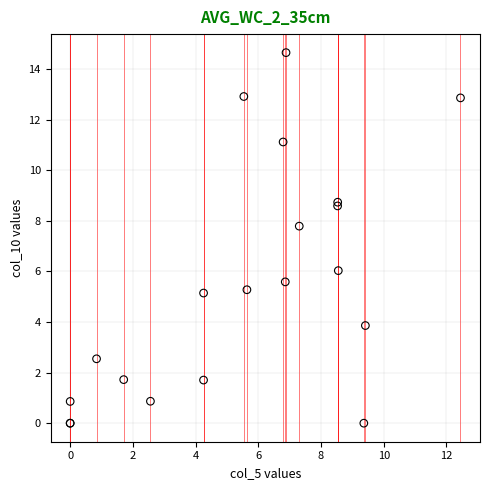

What Y value in the scatter plot is closest to 7?

7.8